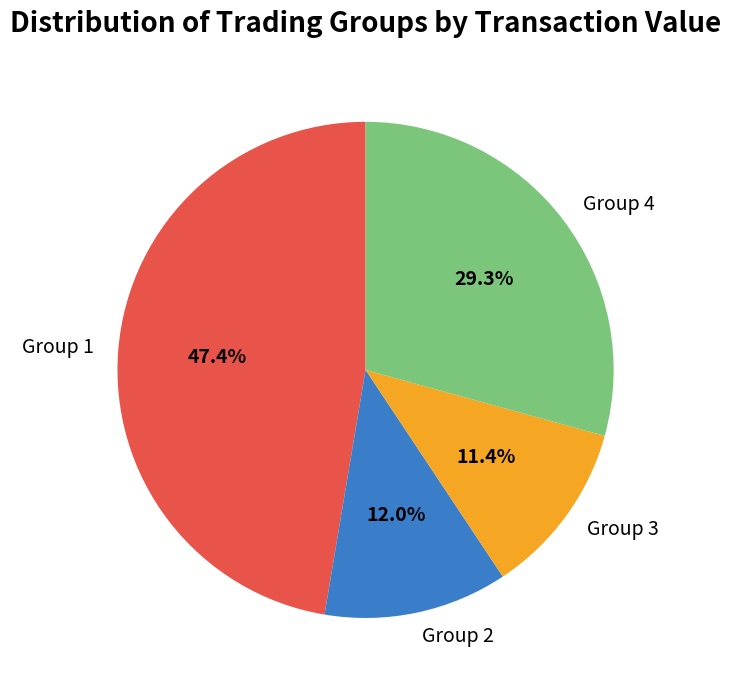

Rank the categories by value from highest to lowest.

Group 1, Group 4, Group 2, Group 3